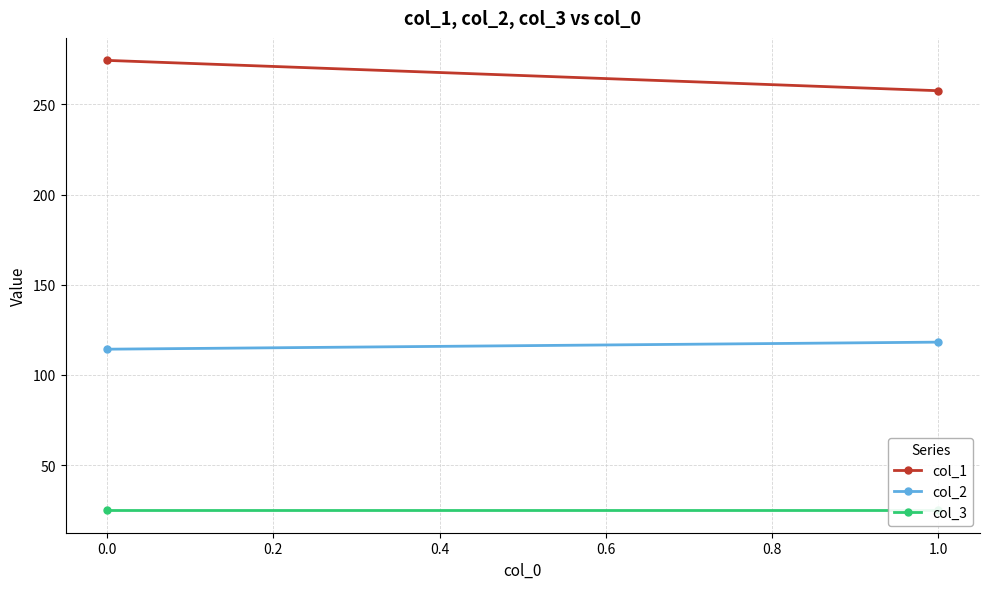

How many values in the col_2 series are below 118?

1